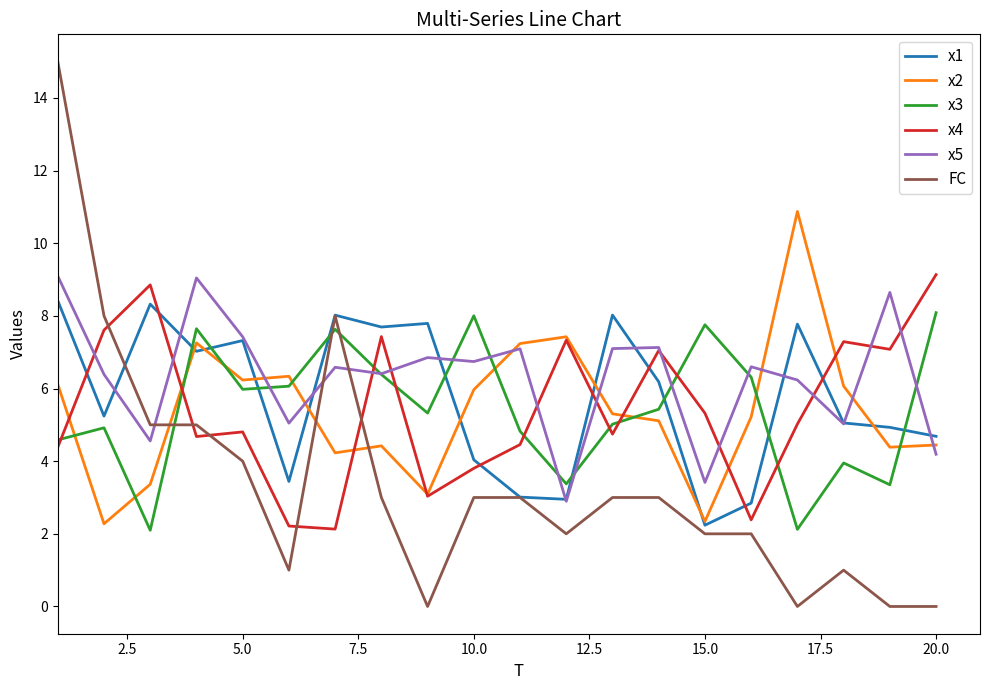

After their last crossing, which series has the higher values: x2 or x3?

x3